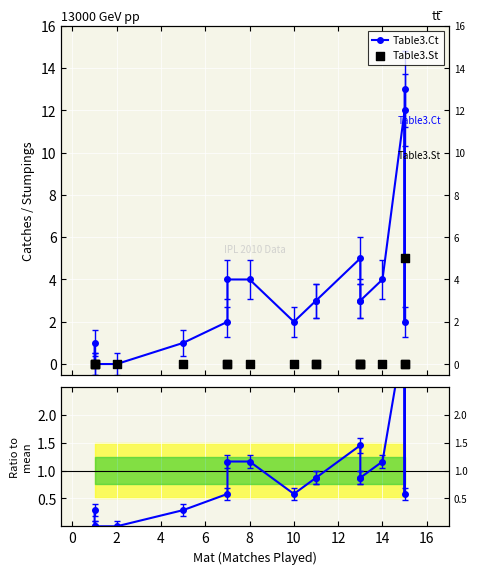

Which series has the largest total across all categories?

Table3.Ct